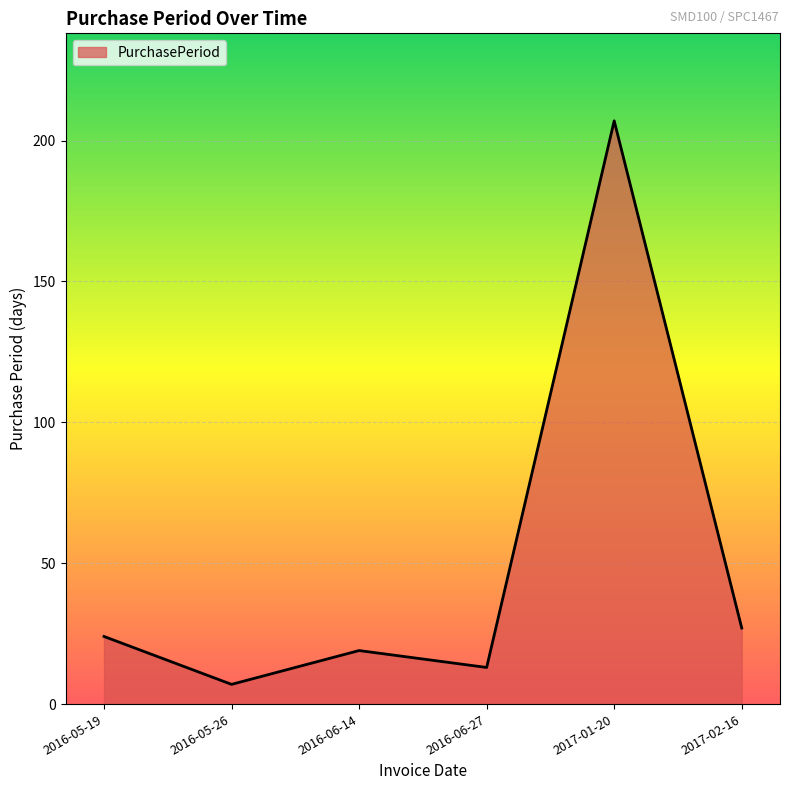

What is the change in value from 2016-06-14 to 2017-01-20?

+188